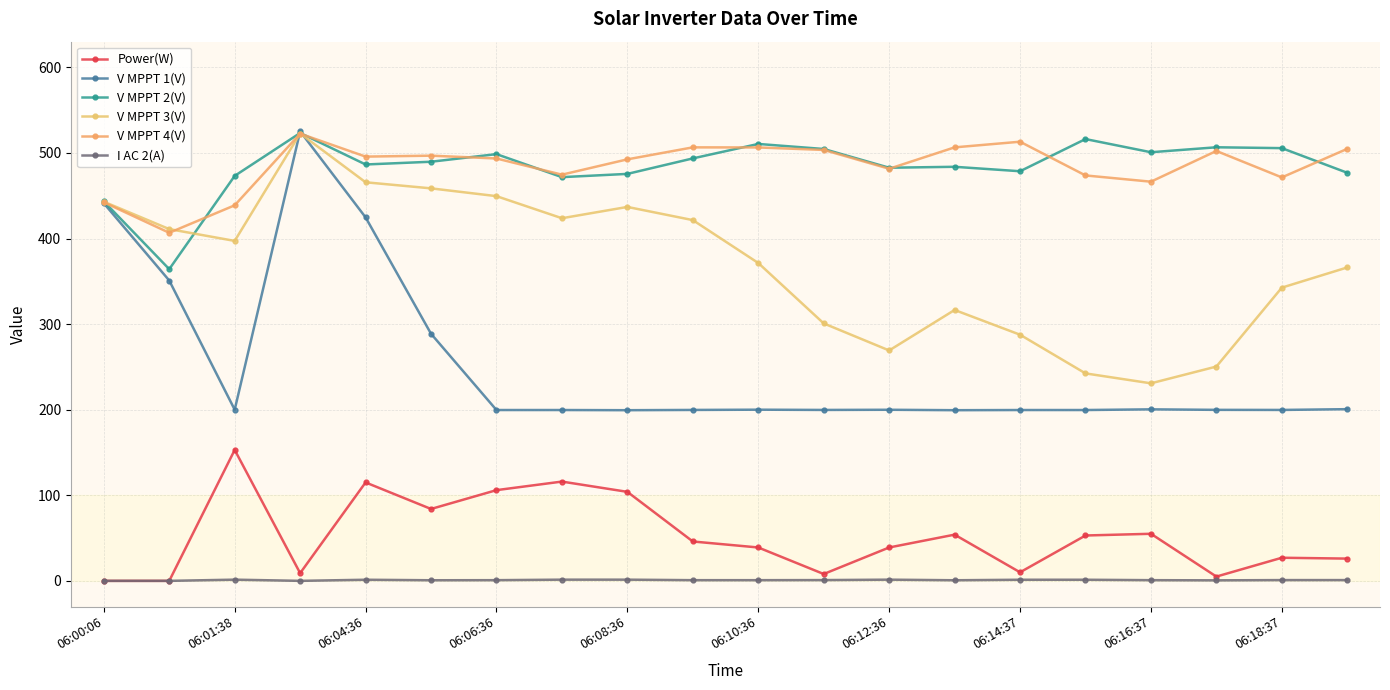

Does the chart have visible grid lines?

Yes